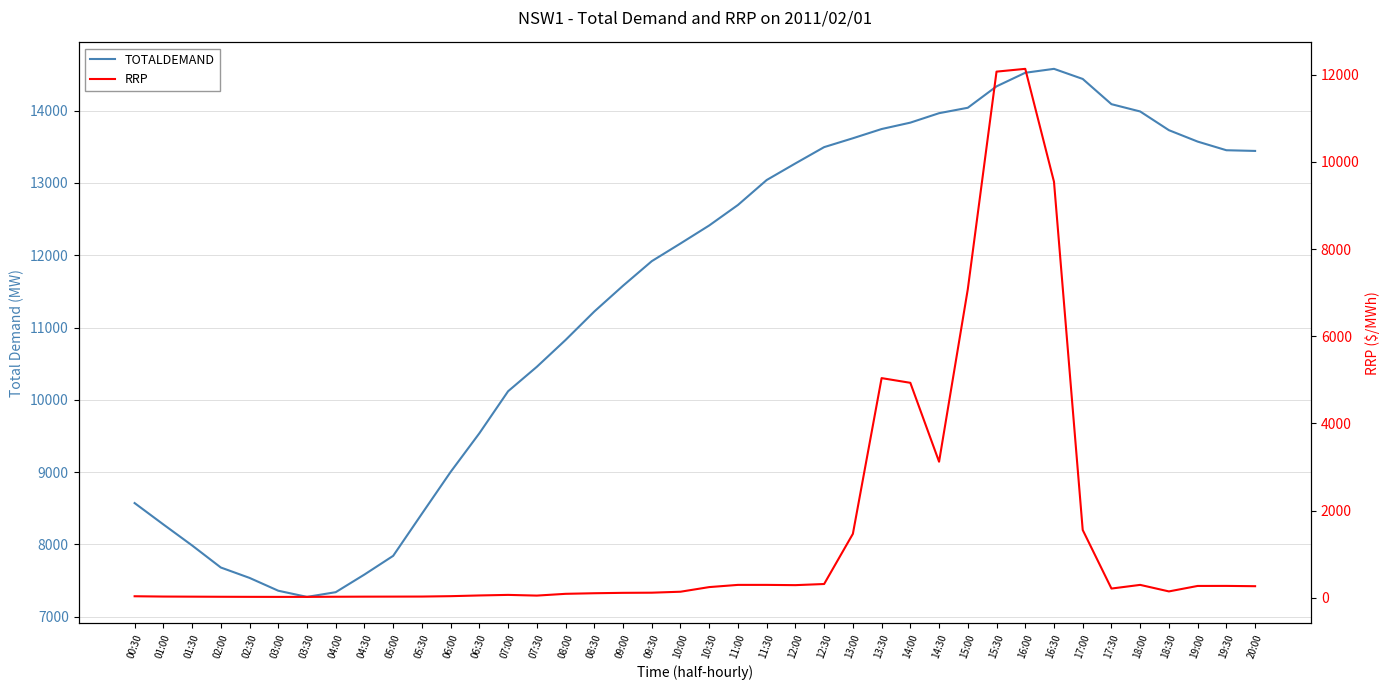

Rank the series by their maximum value, from highest to lowest.

TOTALDEMAND, RRP